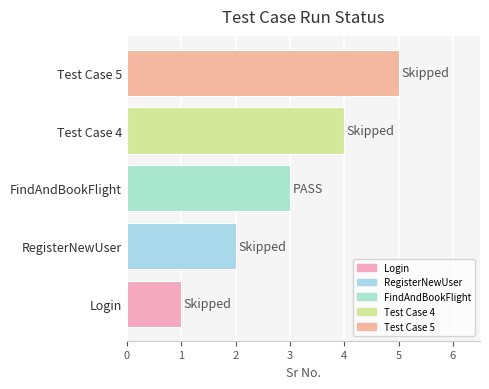

Rank the categories by value from lowest to highest.

Login, RegisterNewUser, FindAndBookFlight, Test Case 4, Test Case 5